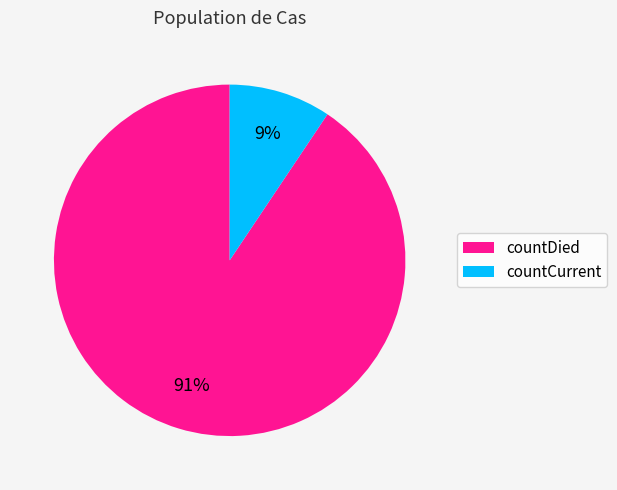

To the nearest percent, what is the average slice percentage?

50%